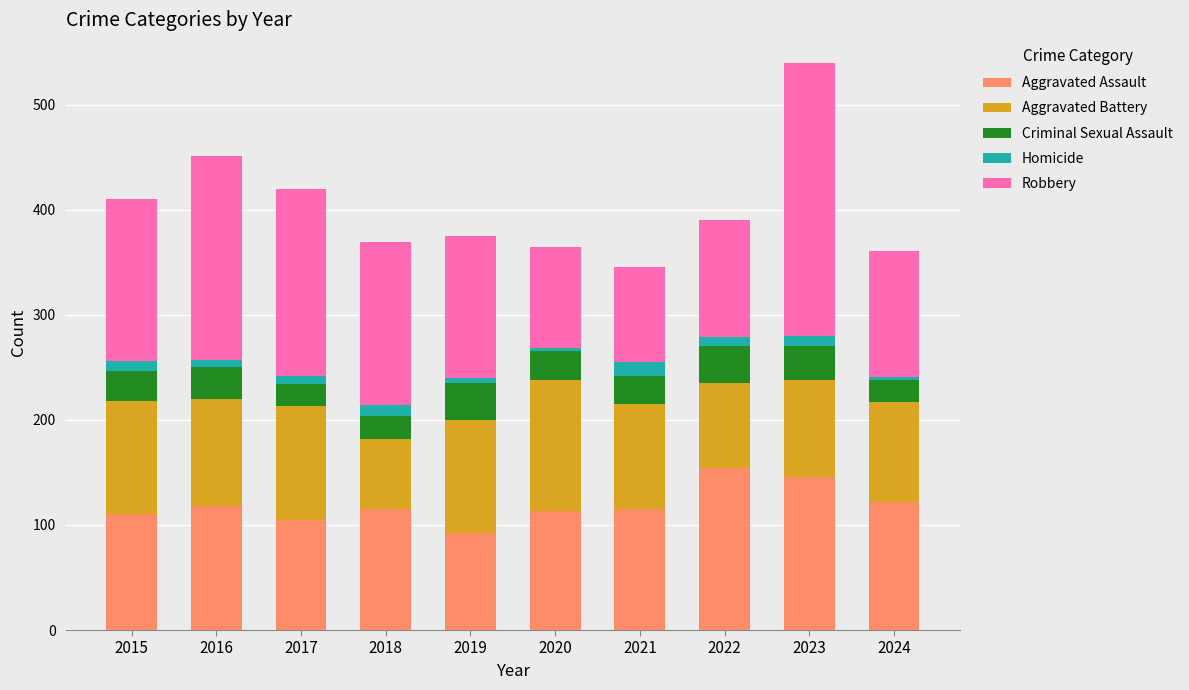

What is the highest value of the Aggravated Assault series?

154